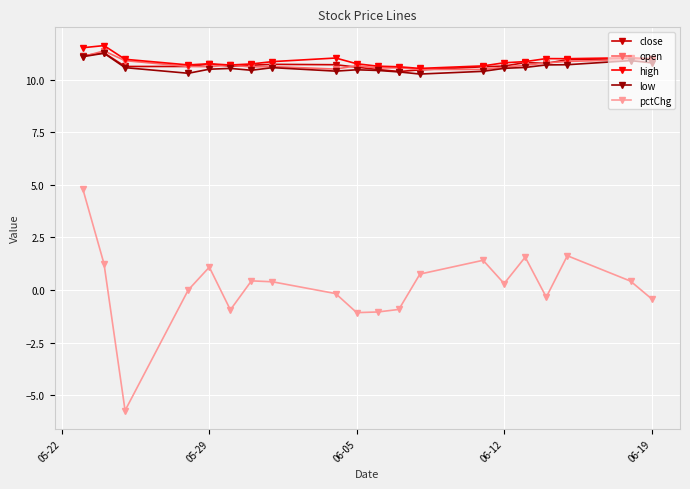

How many lines are shown in the chart?

5